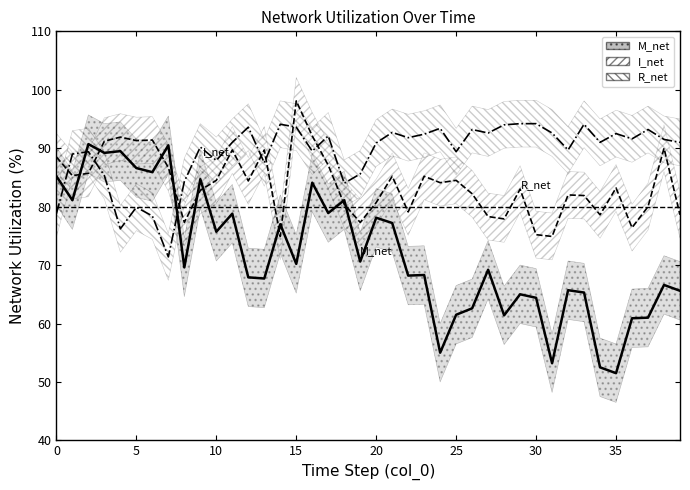

What is the average value of the I_net line series?

83.8